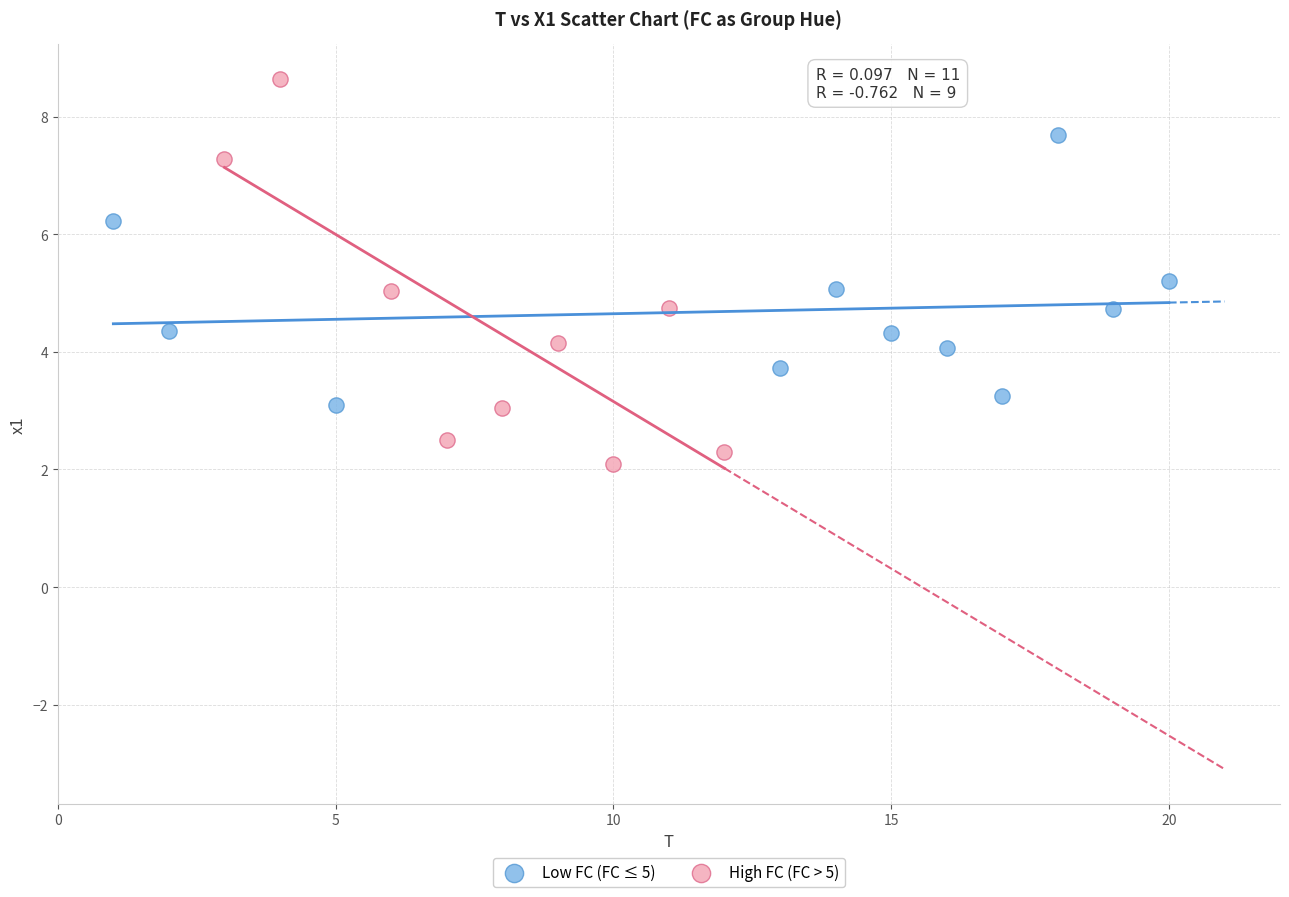

Which series contains the highest Y value?

High FC (FC > 5)